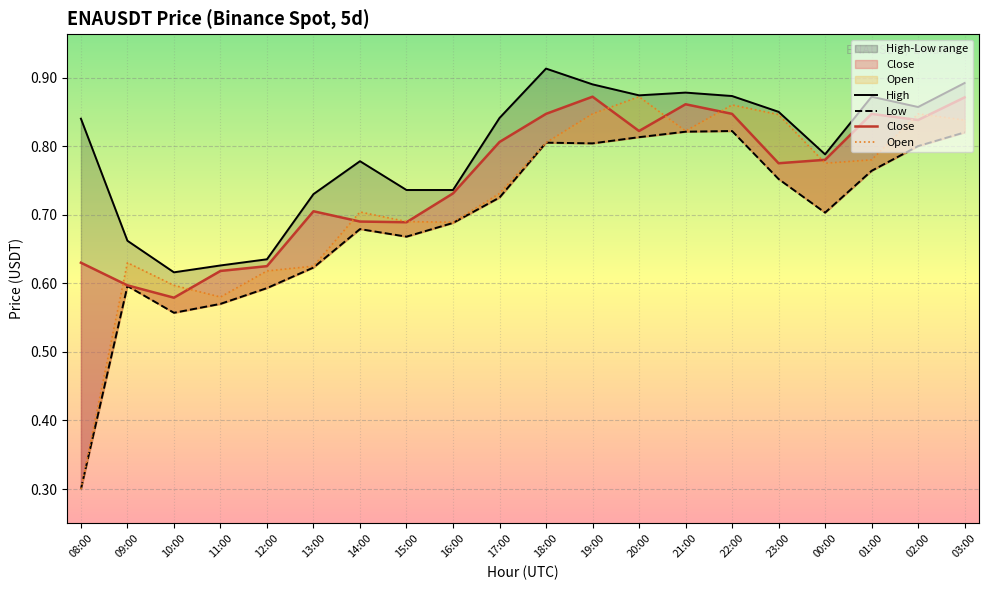

The value of Low at 20:00 is 0.8. True or false?

True